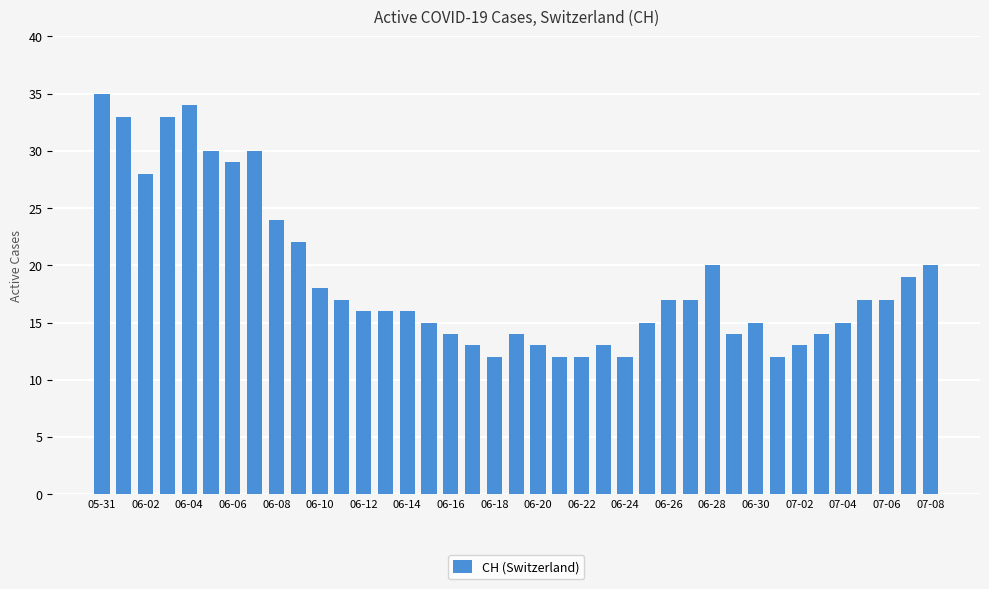

What is the minimum value shown in the chart?

12